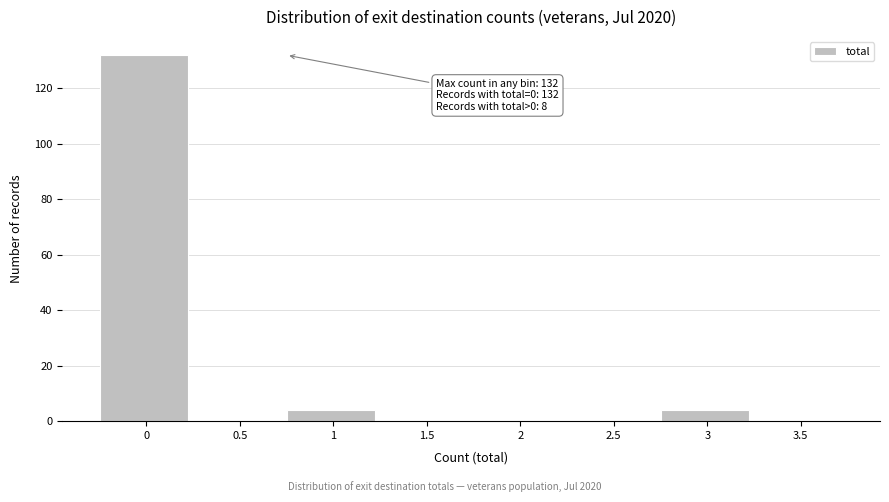

What is the change in value from 1 to 3.5?

-4